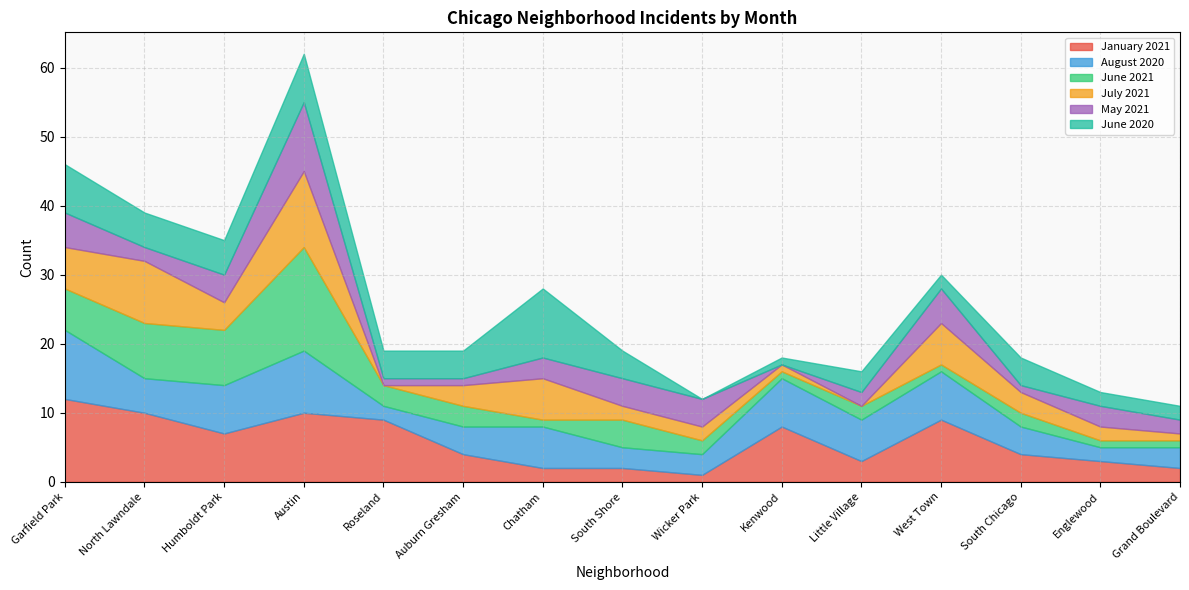

Which series has the largest total across all categories?

January 2021